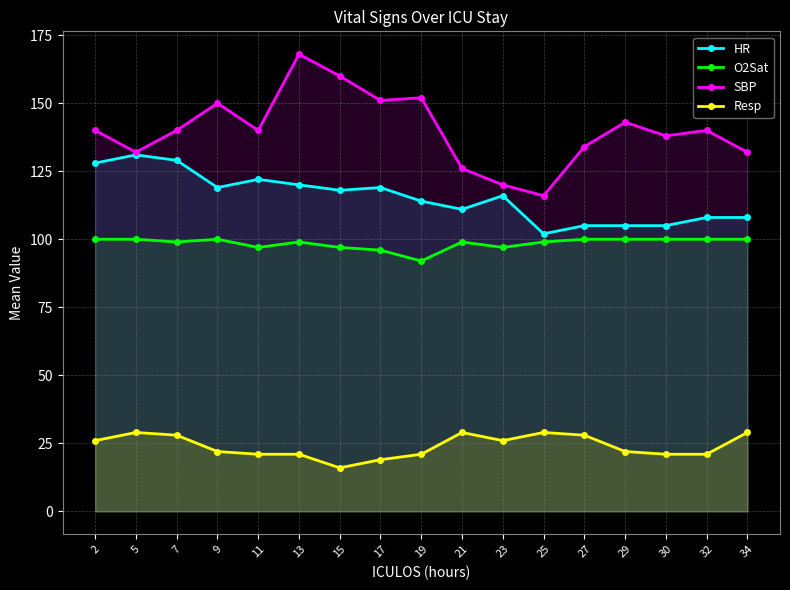

How many lines are shown in the chart?

4